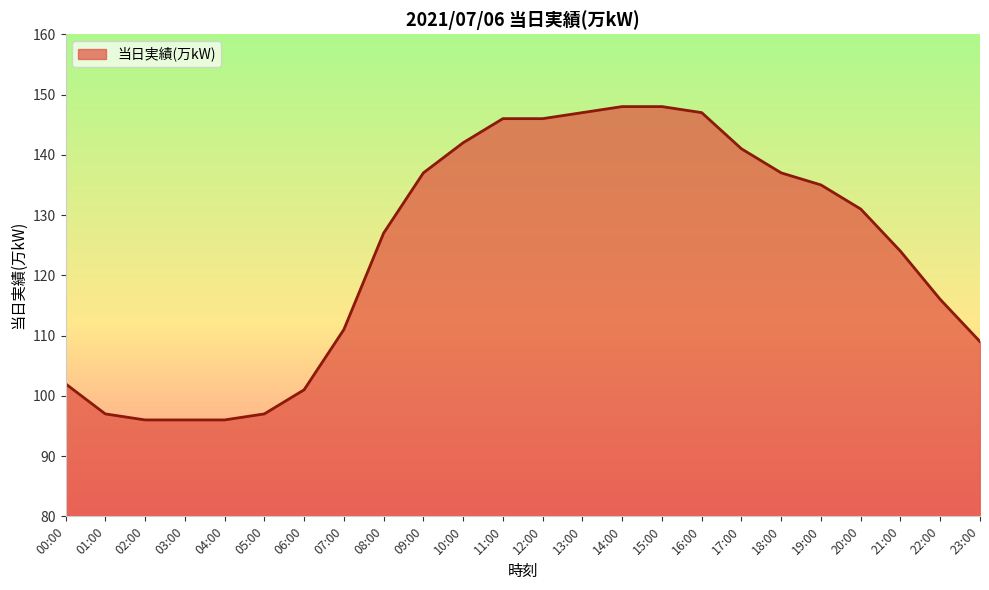

How many lines are shown in the chart?

1